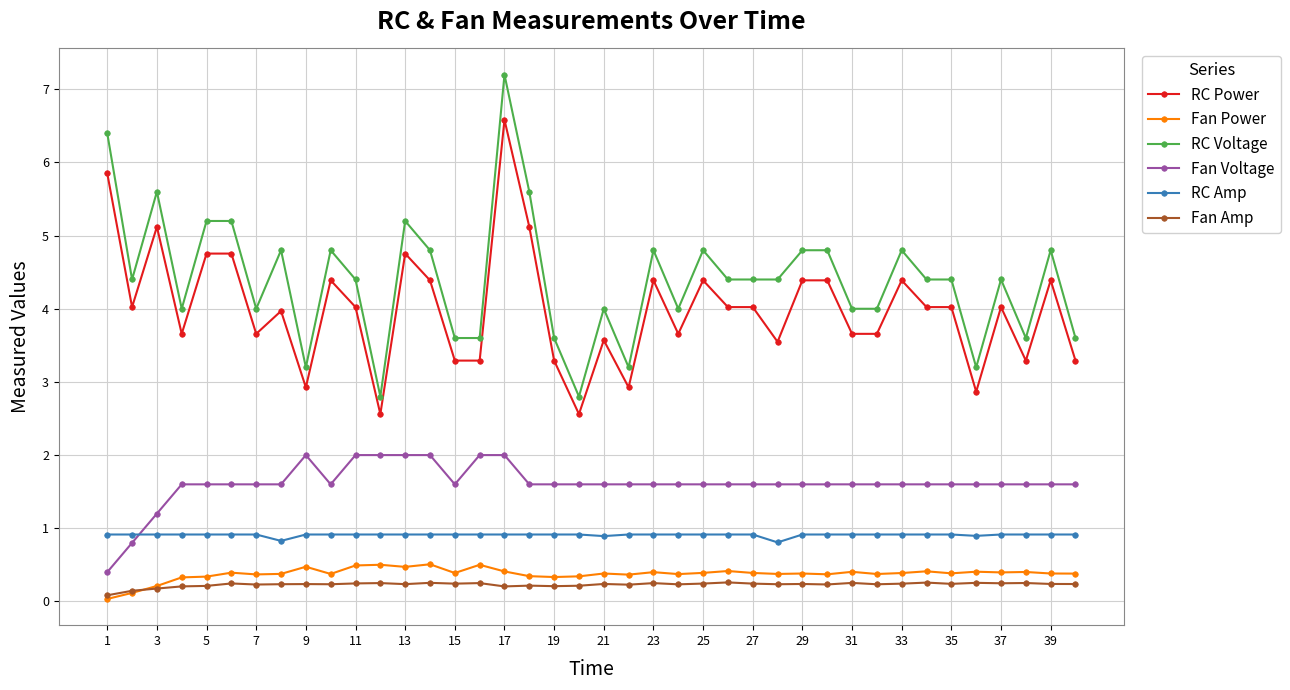

What are all the series names shown in the legend?

RC Power, Fan Power, RC Voltage, Fan Voltage, RC Amp, Fan Amp